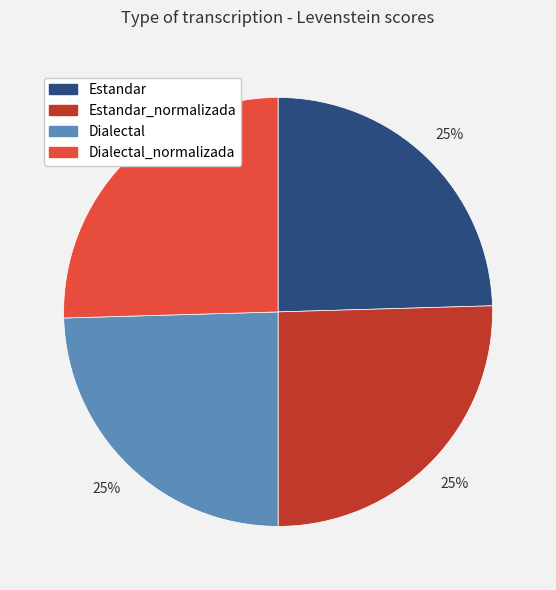

To the nearest percent, what is the average slice percentage?

25%